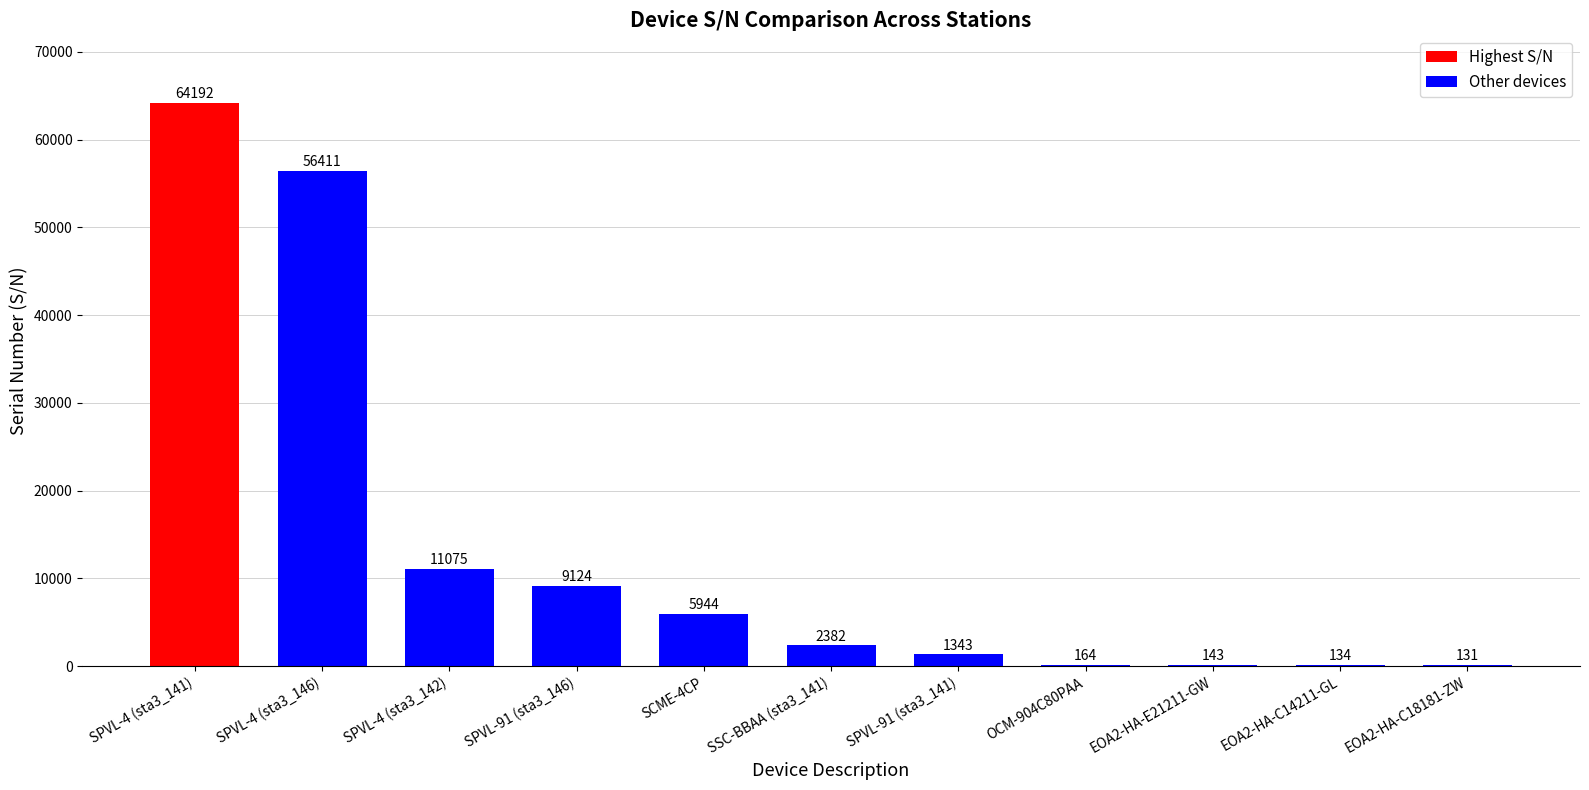

Count the number of categories in the chart.

11